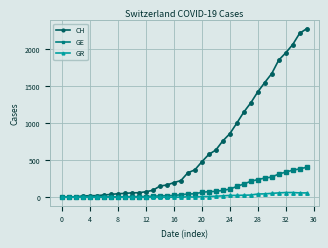

What is the highest value of the GR series?

63